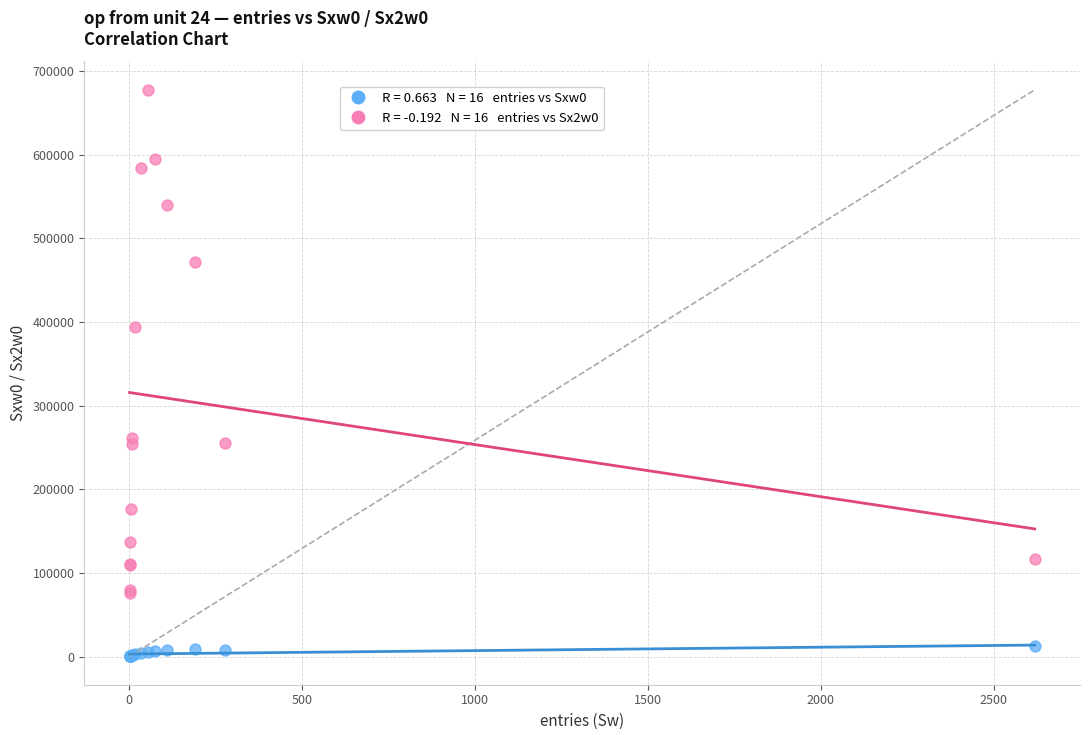

Across all series, what Y value is closest to 338911?

393876